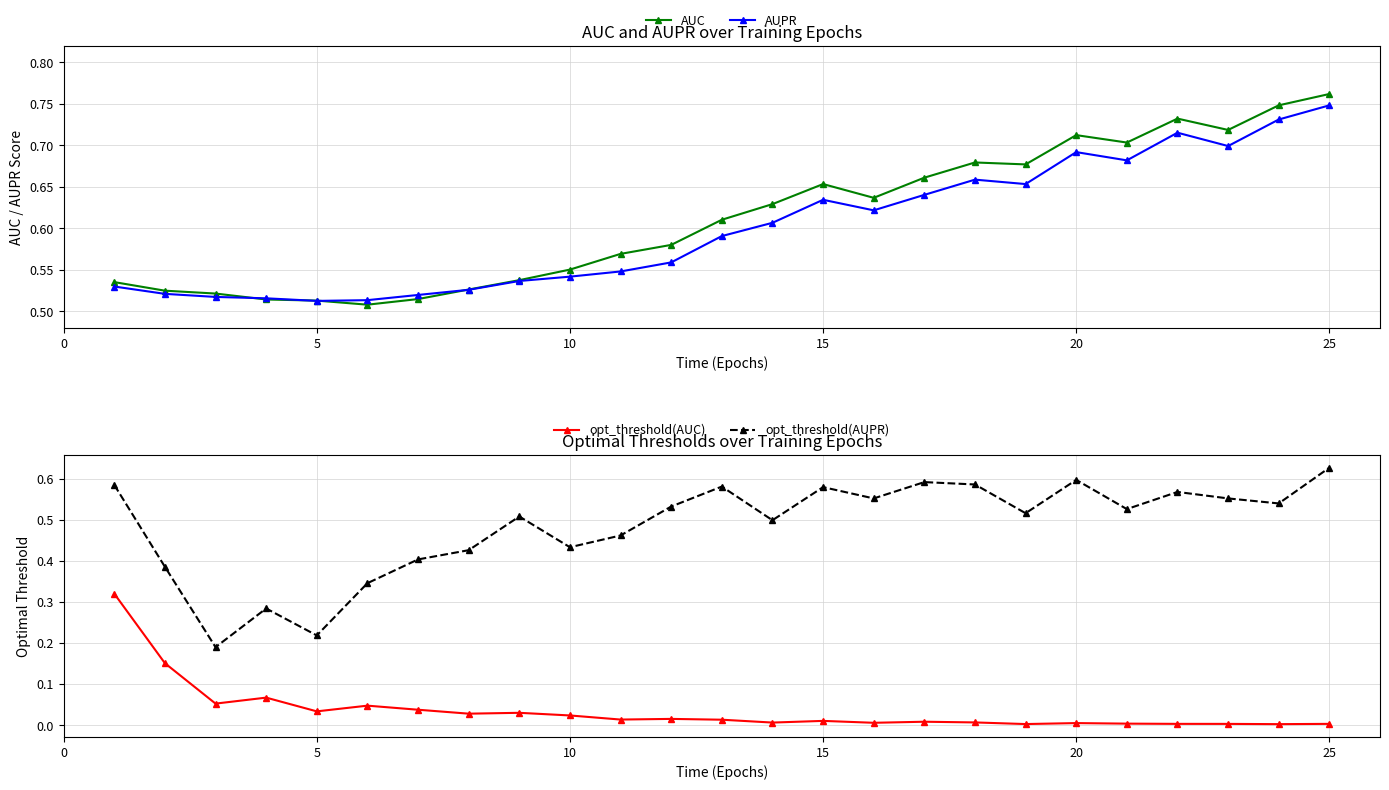

At which label does AUPR reach its peak?

25